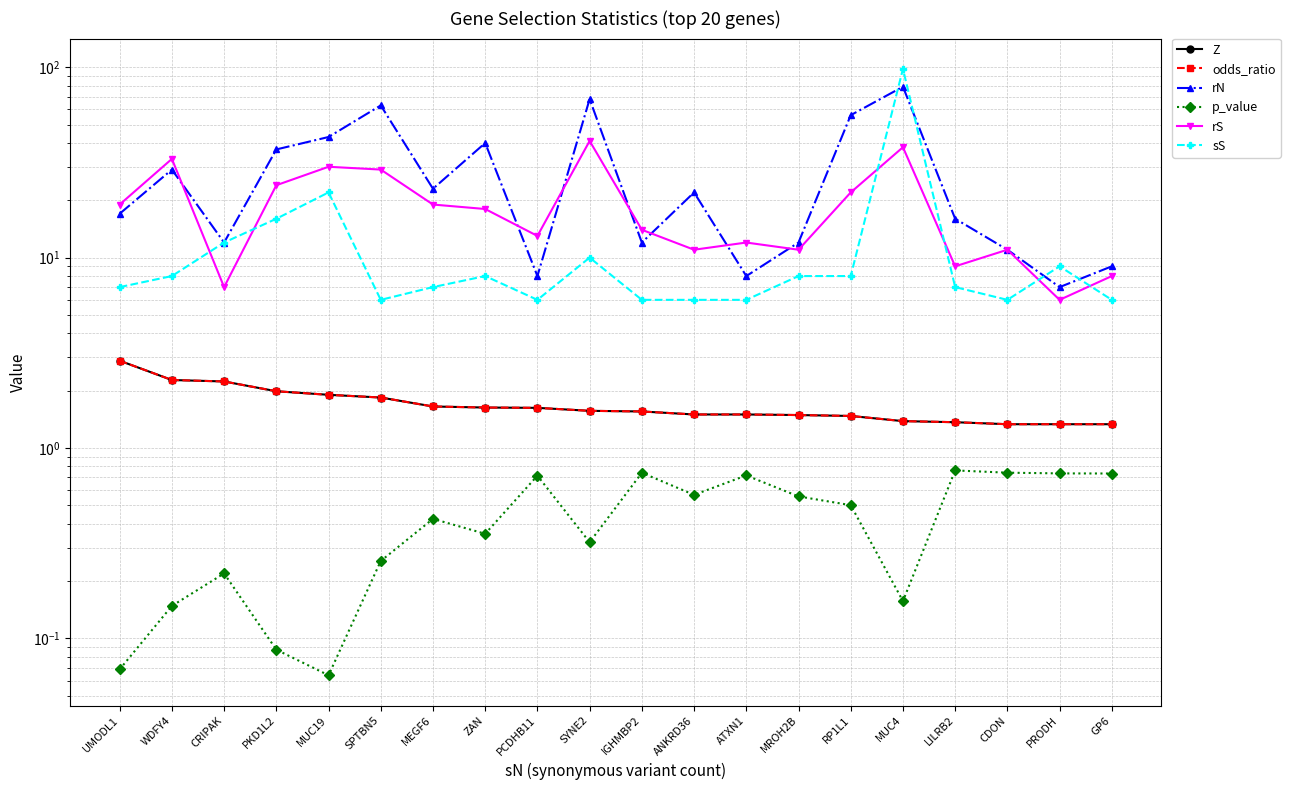

How many values in the rN series are below 22?

10